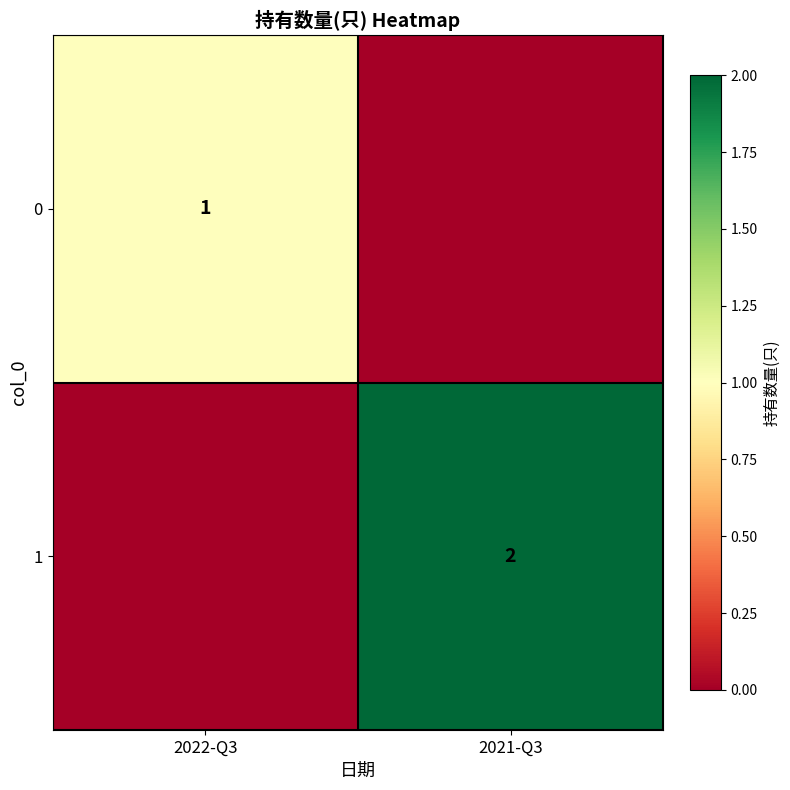

Is the value of 0 at 2022-Q3 greater than the value of 1 at 2021-Q3?

No